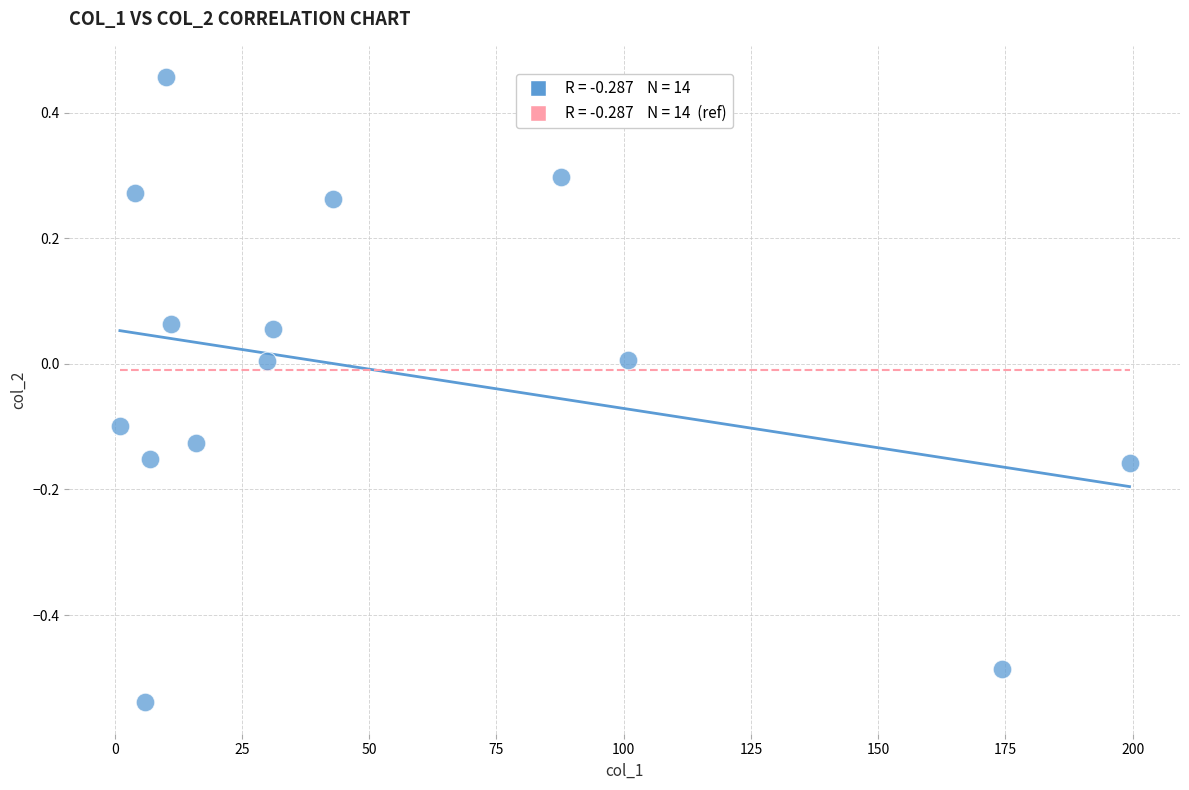

What is the range of X values (max minus min)?

198.4